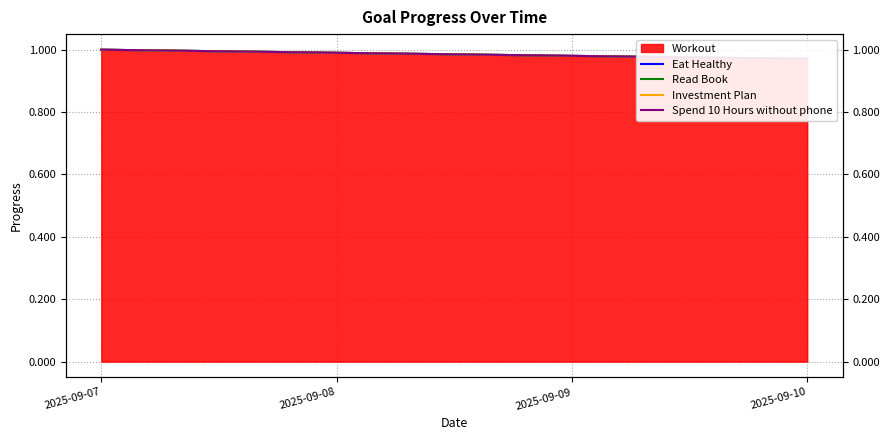

What is the greatest value displayed?

1.0